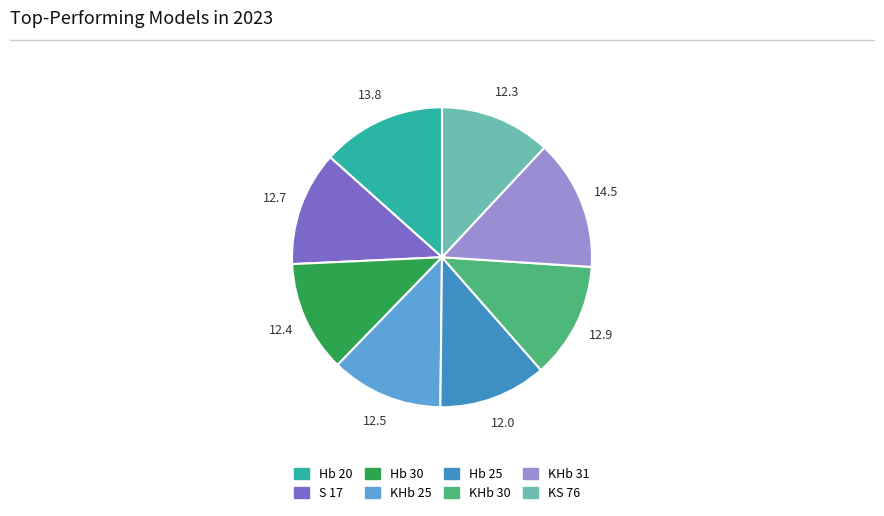

What is the ratio of the value at Hb 25 to the value at Hb 20?

0.9